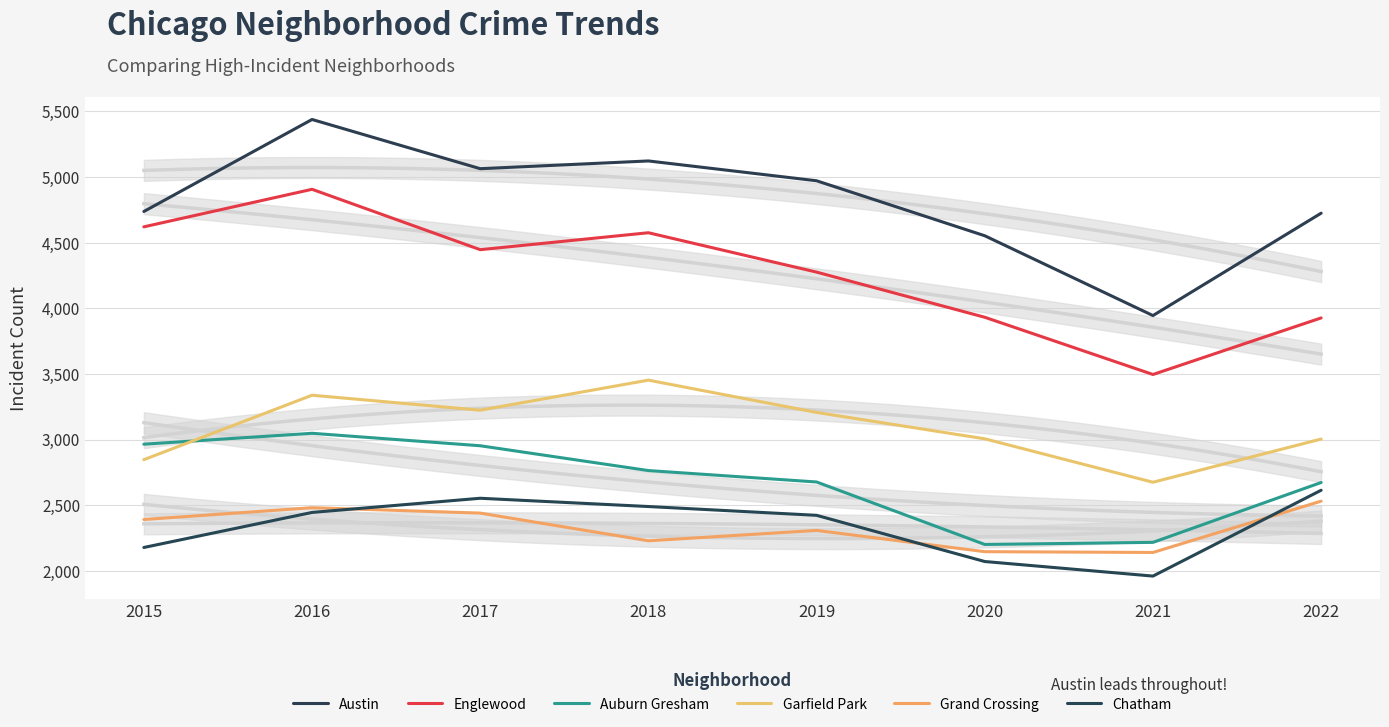

Which series changed the most between 2017 and 2021?

Austin